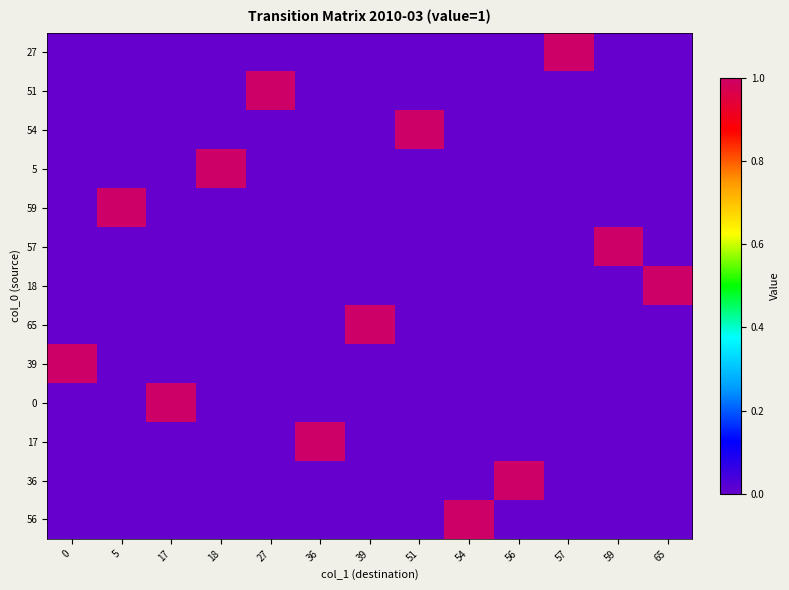

What is the difference between the highest and lowest values at 54?

1